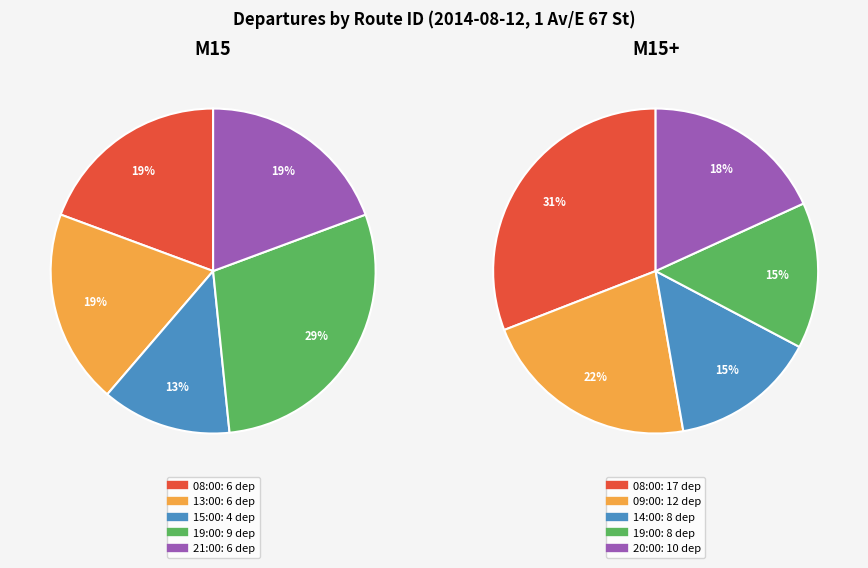

How much of the chart is everything except 14:00:00/15:00:00?

87.1%